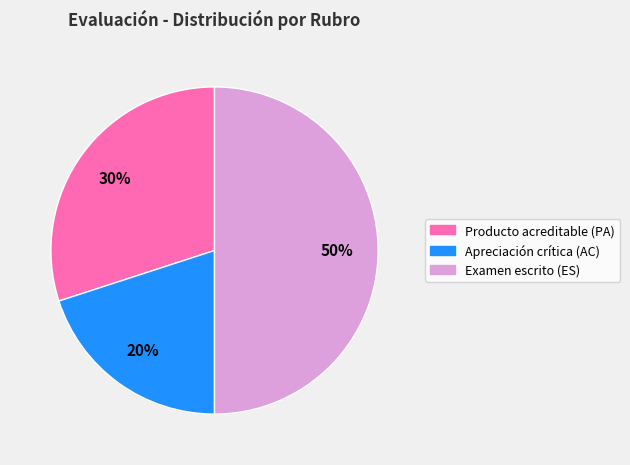

Rank the categories by value from lowest to highest.

Apreciación crítica (AC), Producto acreditable (PA), Examen escrito (ES)